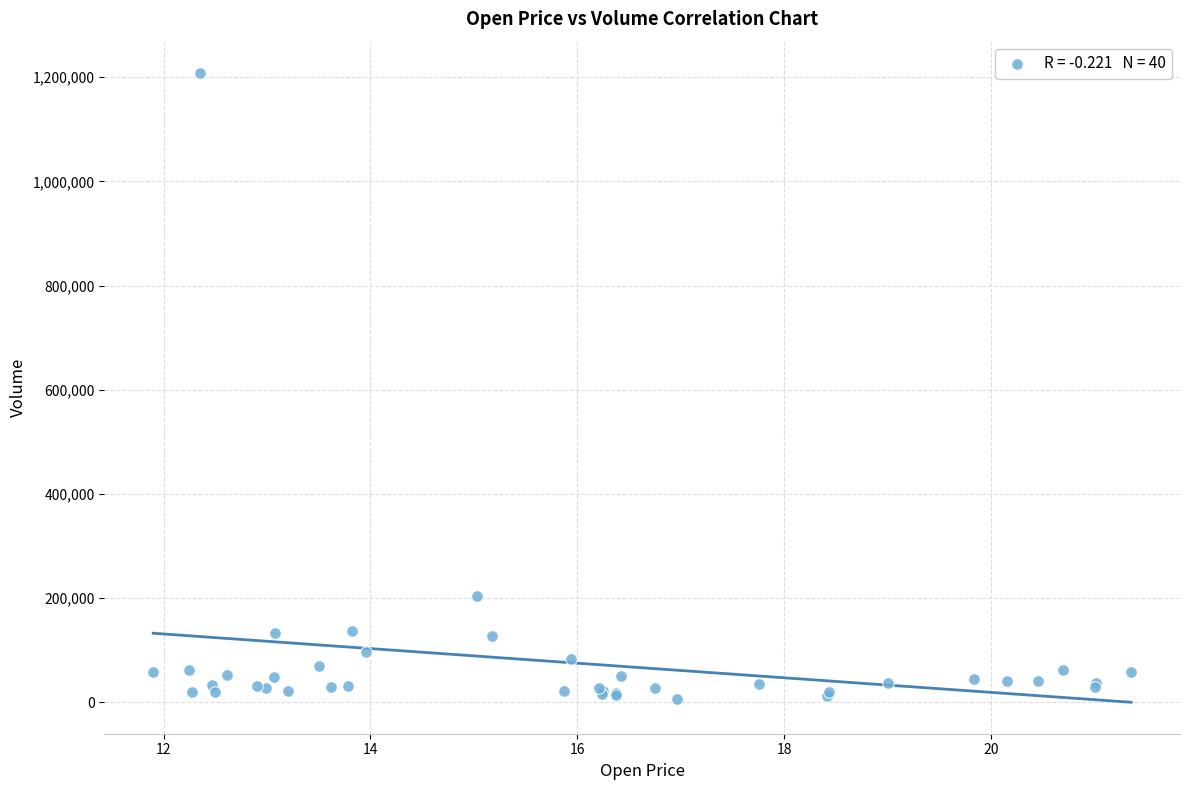

What Y value in the scatter plot is closest to 607215?

204192